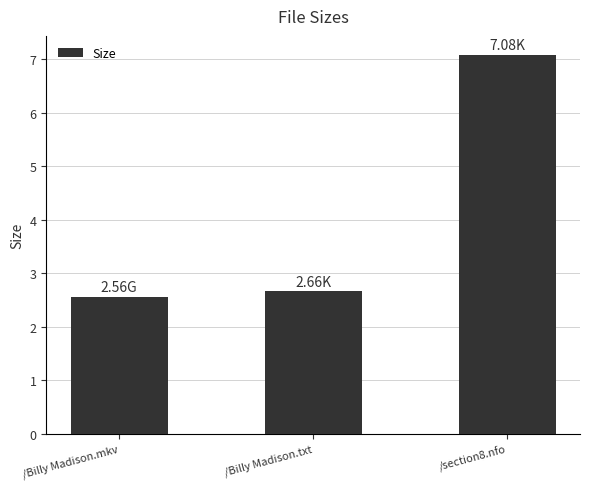

What is the value of the 2nd bar from the left?

2.7